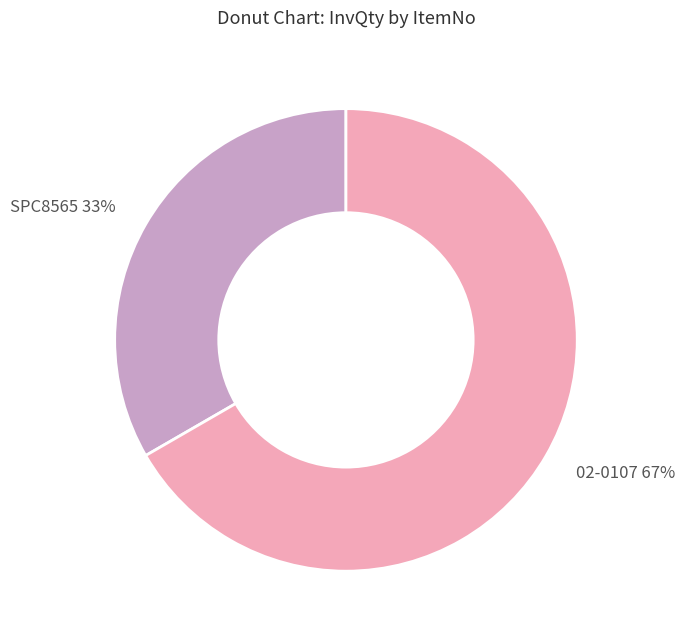

True or false: SPC8565 accounts for 33% of the total.

True